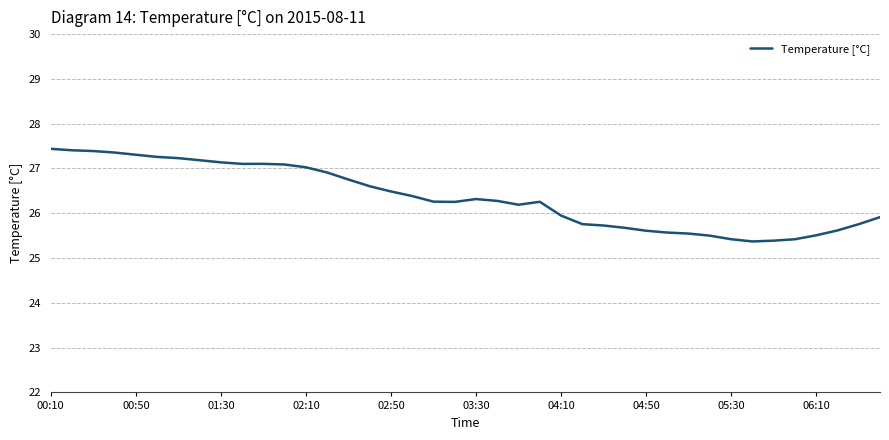

What is the maximum value shown in the chart?

27.4